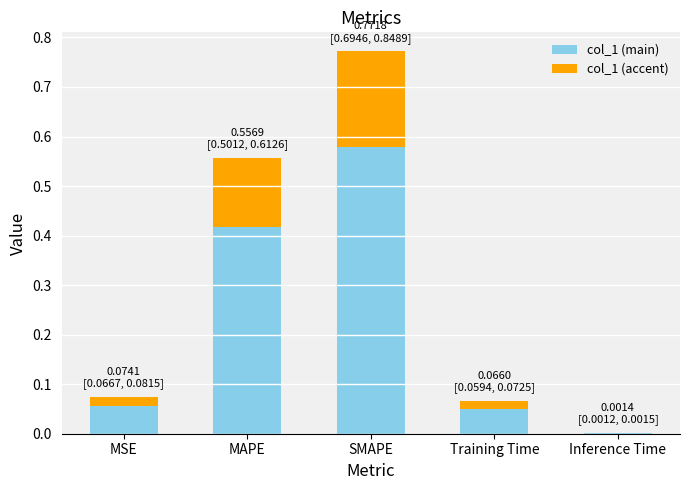

What is the total value across all series at SMAPE?

0.8